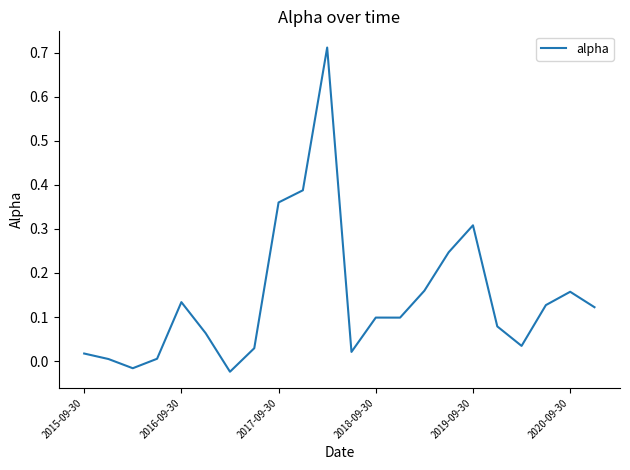

How many points are lower than both their immediate neighbors (excluding endpoints)?

5